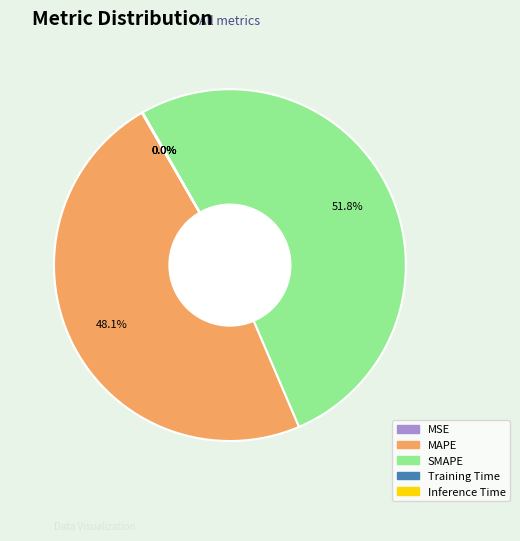

Which slice represents more than half of the pie?

SMAPE